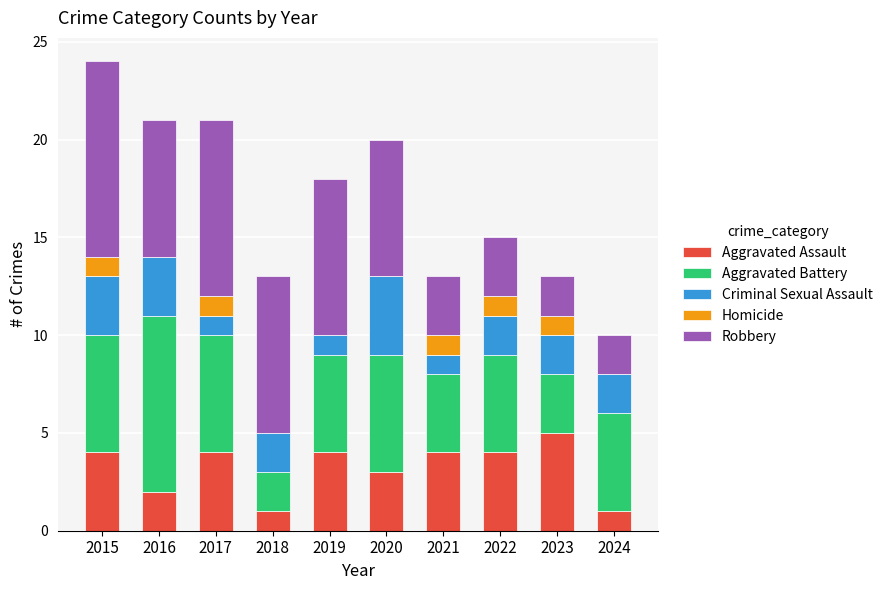

What is the total value across all series at 2020?

20